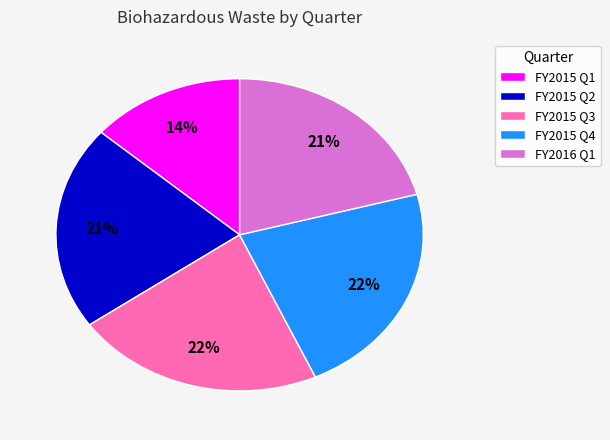

Between FY2015 Q4 and FY2015 Q1, which is larger?

FY2015 Q4